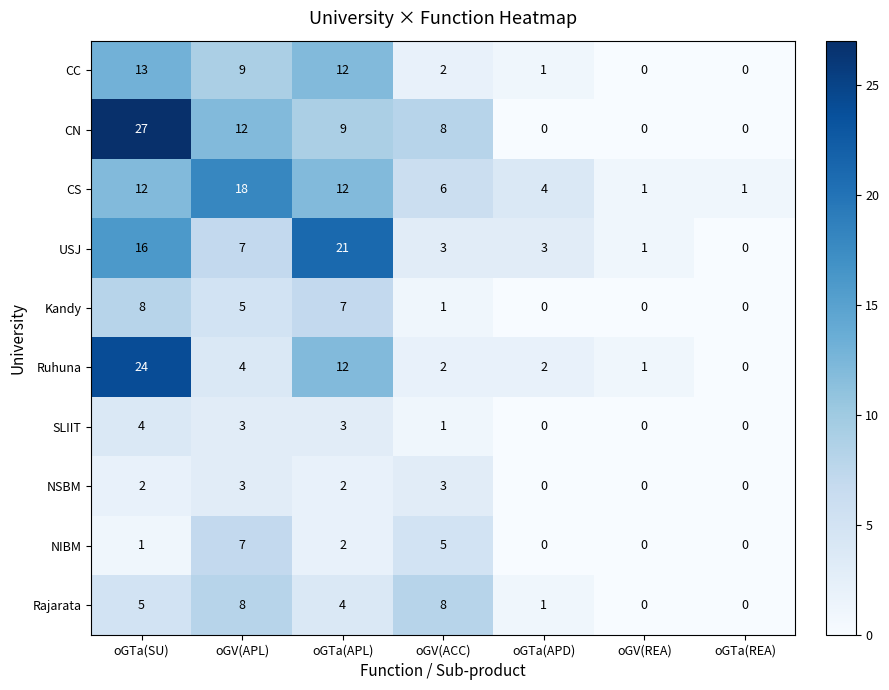

Which series has the largest total across all categories?

CN